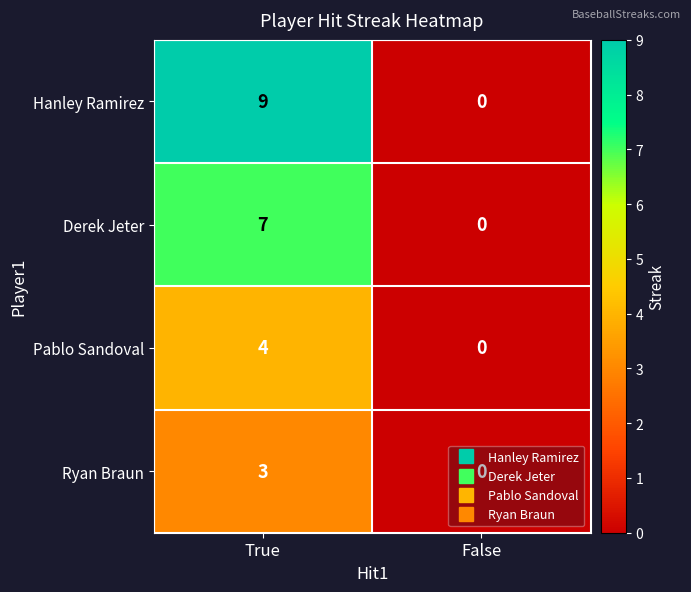

At which label does Derek Jeter reach its minimum?

False